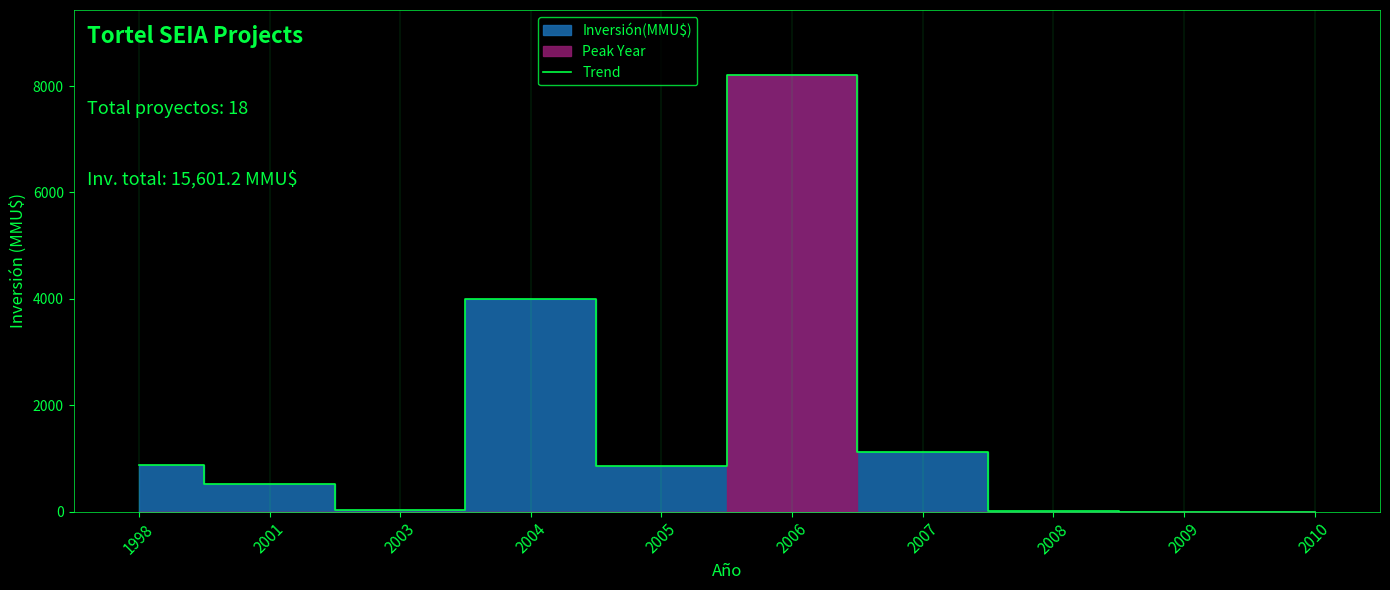

True or false: the data shows 4000.0 at 2004.

True